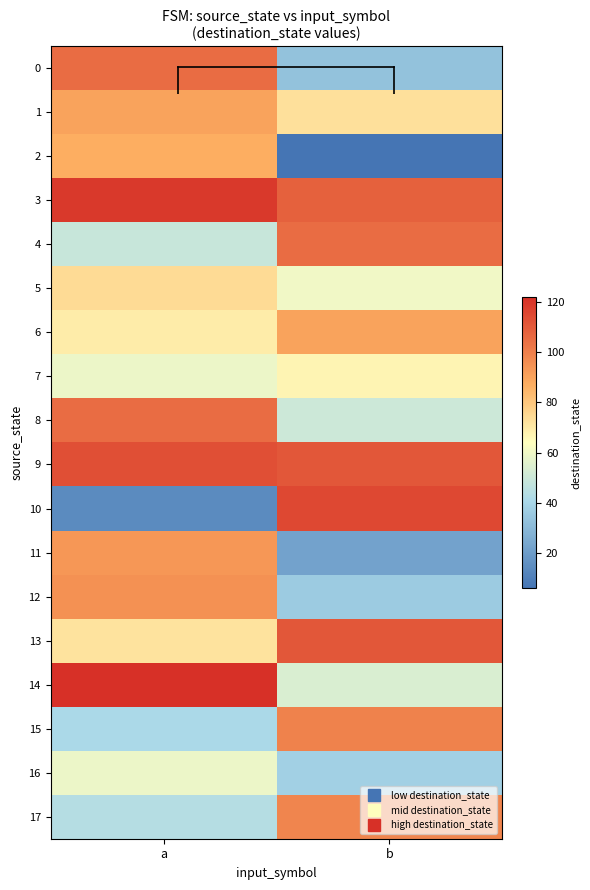

Reading right to left, extract all data points from this chart.

row_0: b=33	a=105
row_1: b=73	a=90
row_2: b=6	a=87
row_3: b=108	a=119
row_4: b=105	a=49
row_5: b=60	a=74
row_6: b=90	a=69
row_7: b=67	a=59
row_8: b=50	a=105
row_9: b=111	a=113
row_10: b=115	a=14
row_11: b=22	a=93
row_12: b=36	a=95
row_13: b=111	a=72
row_14: b=54	a=122
row_15: b=99	a=41
row_16: b=38	a=59
row_17: b=98	a=44